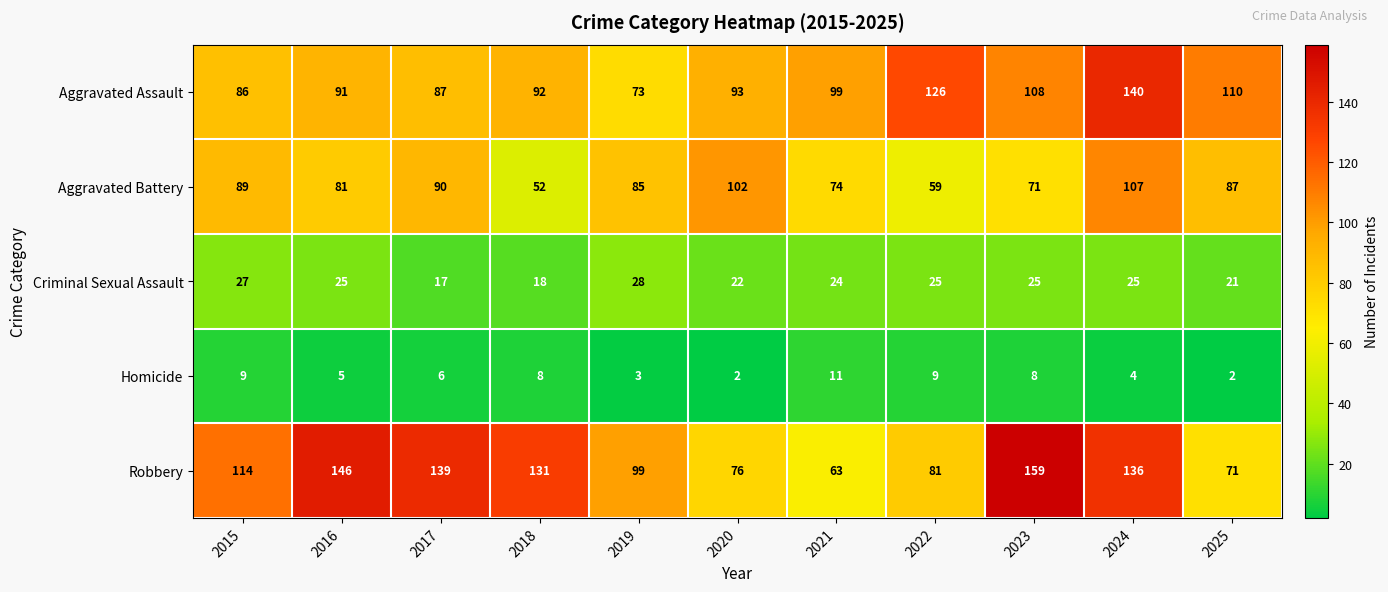

Which series has the widest spread of values?

Robbery